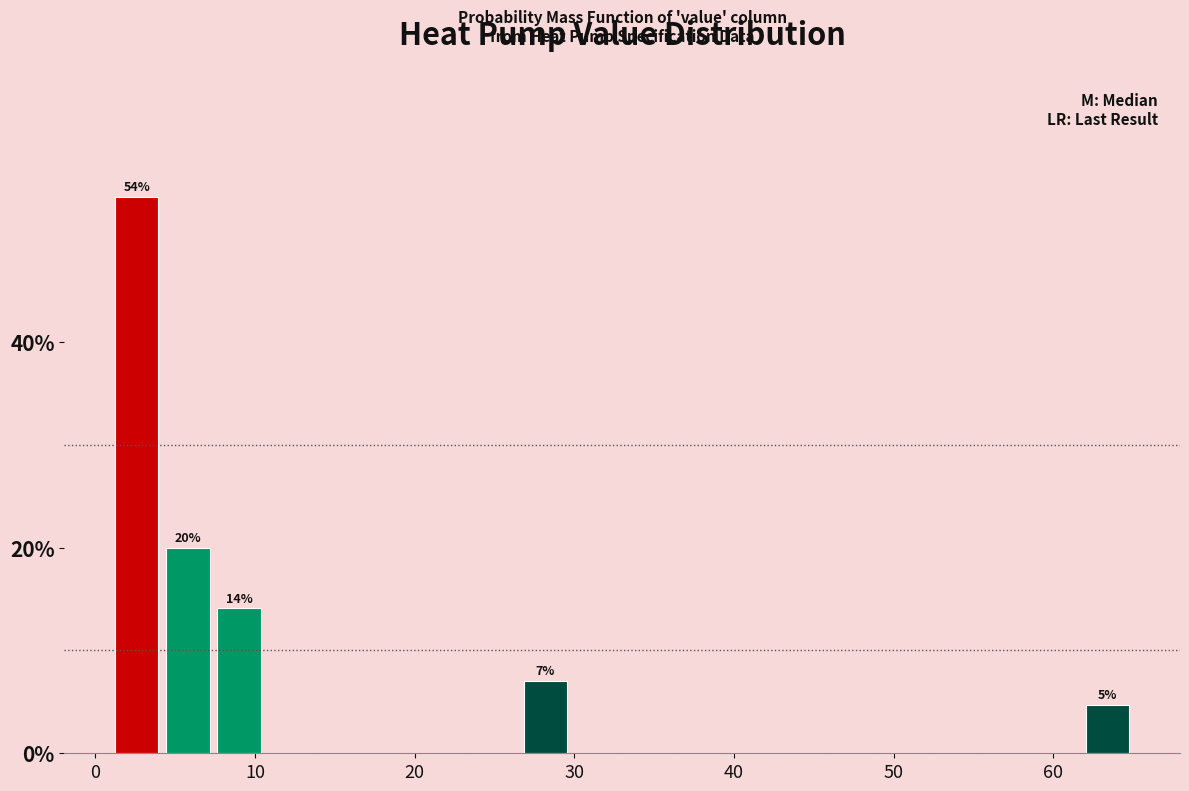

Around what value on the x-axis is the tallest bar? Give the approximate position of its centre, as read against the axis.

3